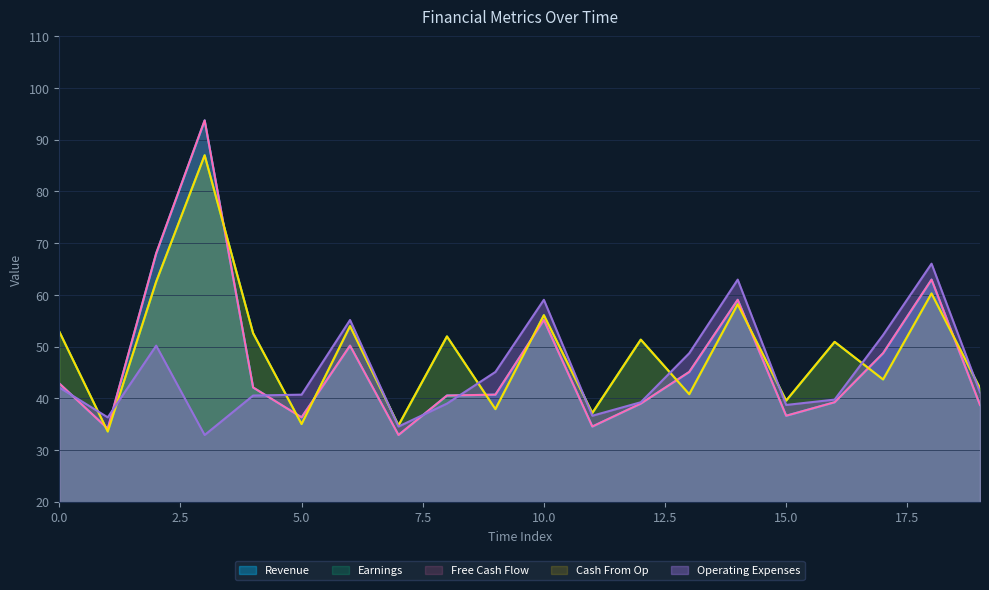

The value of Free Cash Flow at 3 is 133.6. True or false?

False